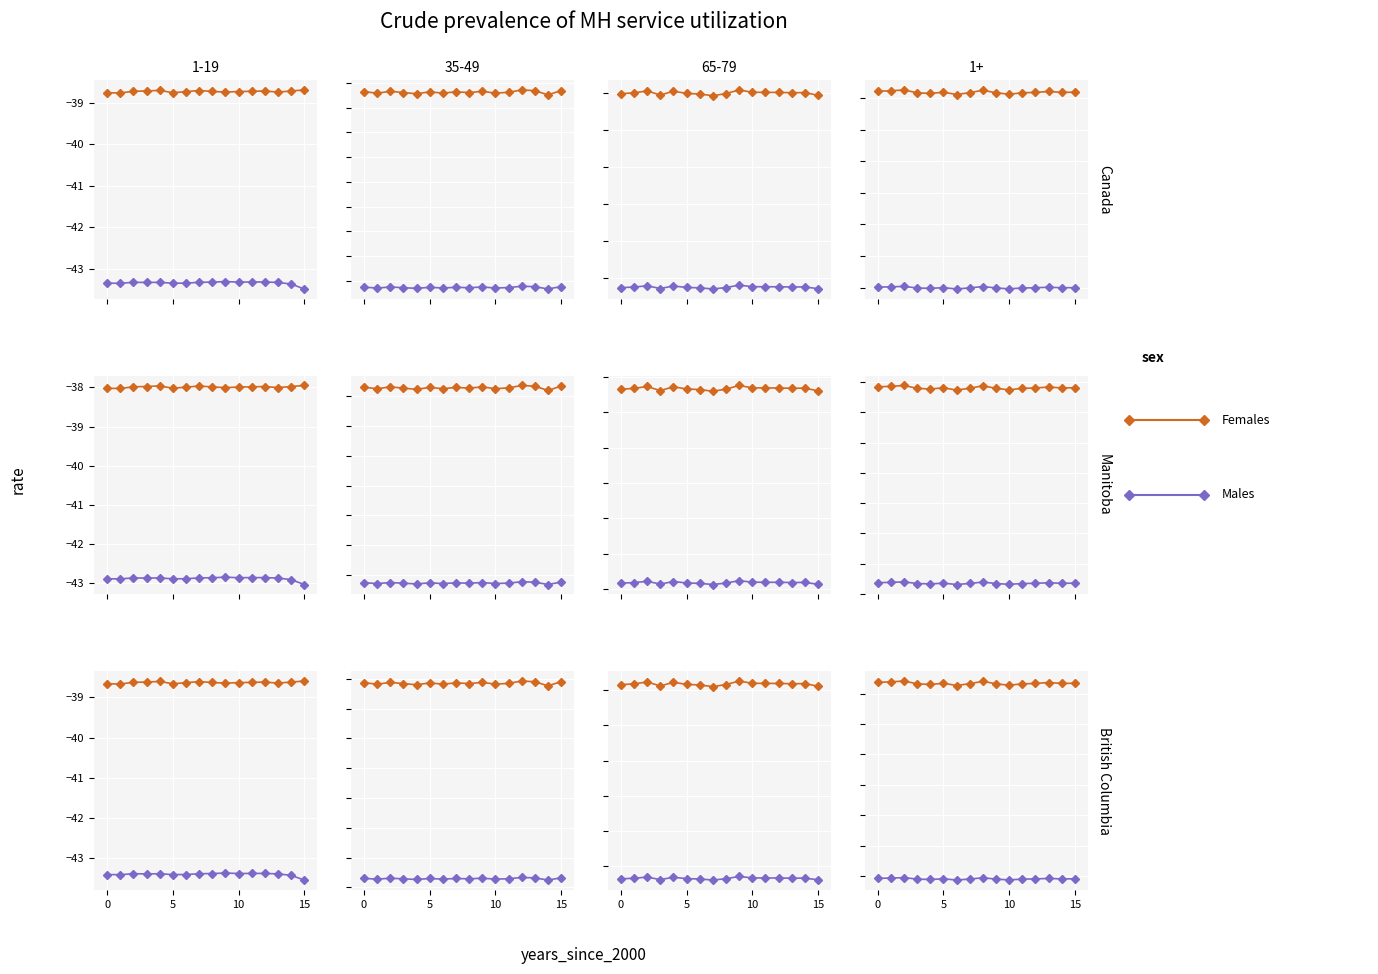

At which label does Males reach its minimum?

6